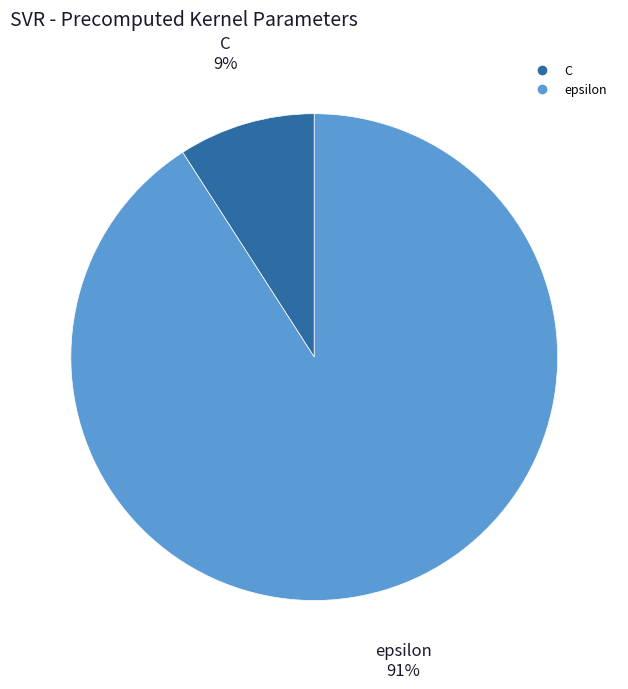

To the nearest percent, what percentage of the pie is C?

9%